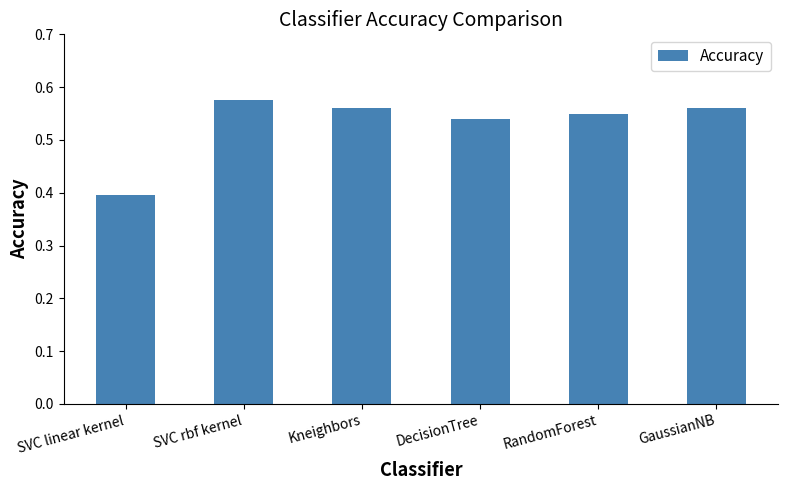

Where is the data nearest to the value 0?

SVC linear kernel